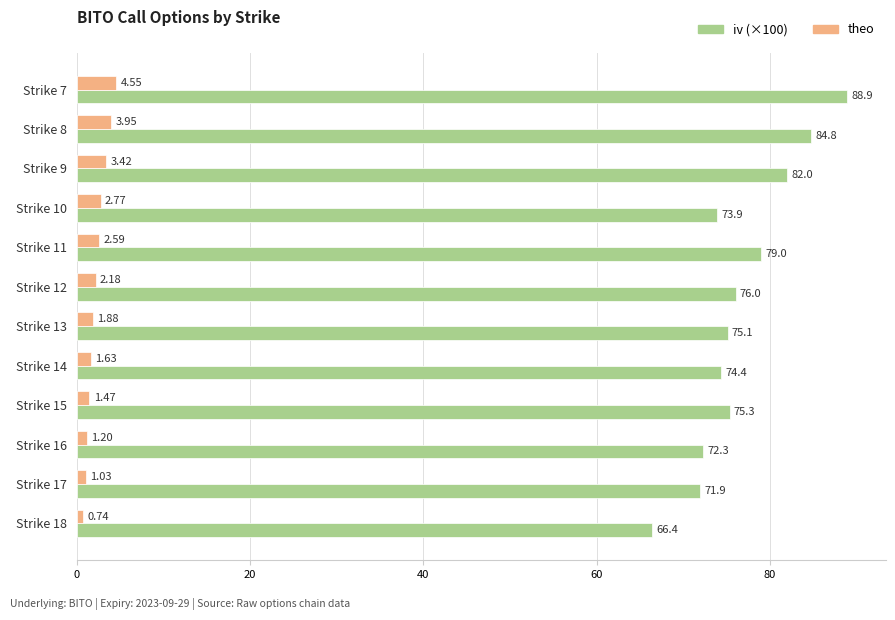

List the series in order of their overall mean, highest first.

iv (×100), theo